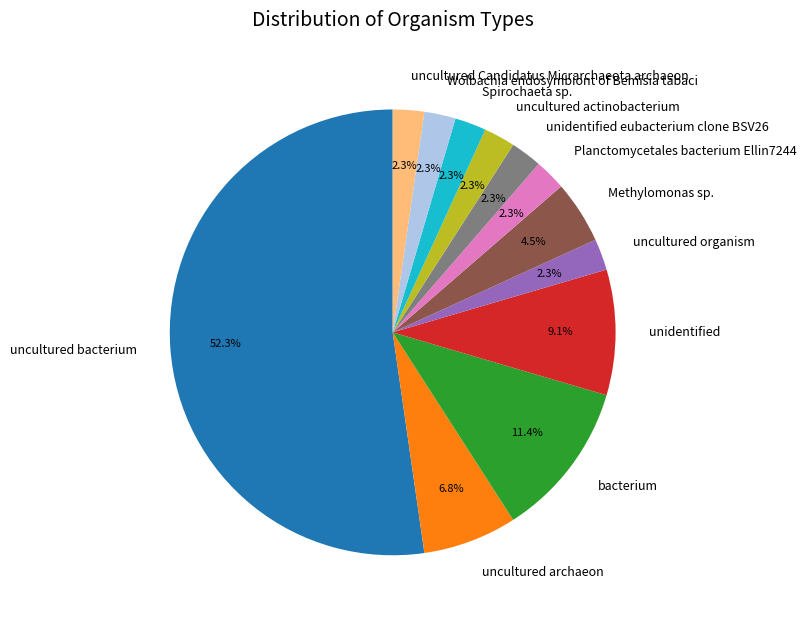

Between uncultured bacterium and Planctomycetales bacterium Ellin7244, which is larger?

uncultured bacterium